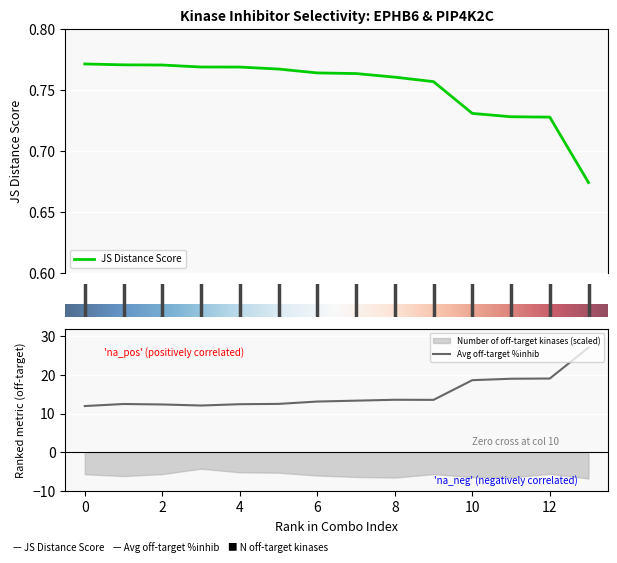

List the labels in order of JS Distance Score value, smallest first.

13, 12, 11, 10, 9, 8, 7, 6, 5, 4, 3, 2, 1, 0